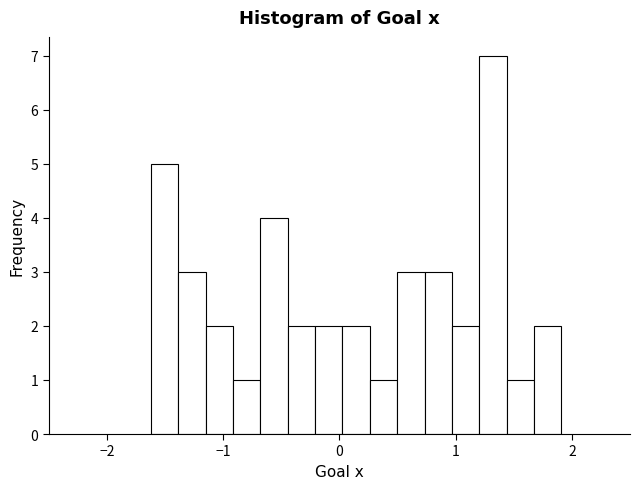

Around what value on the x-axis is the tallest bar? Give the approximate position of its centre, as read against the axis.

1.3